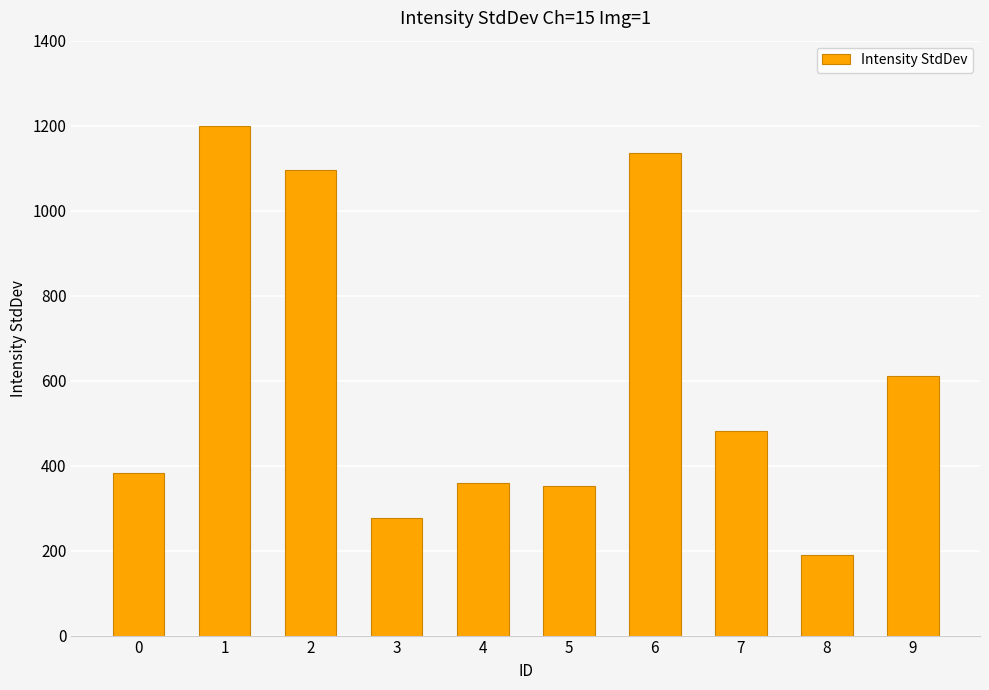

What is the value of the 2nd bar from the left?

1200.2